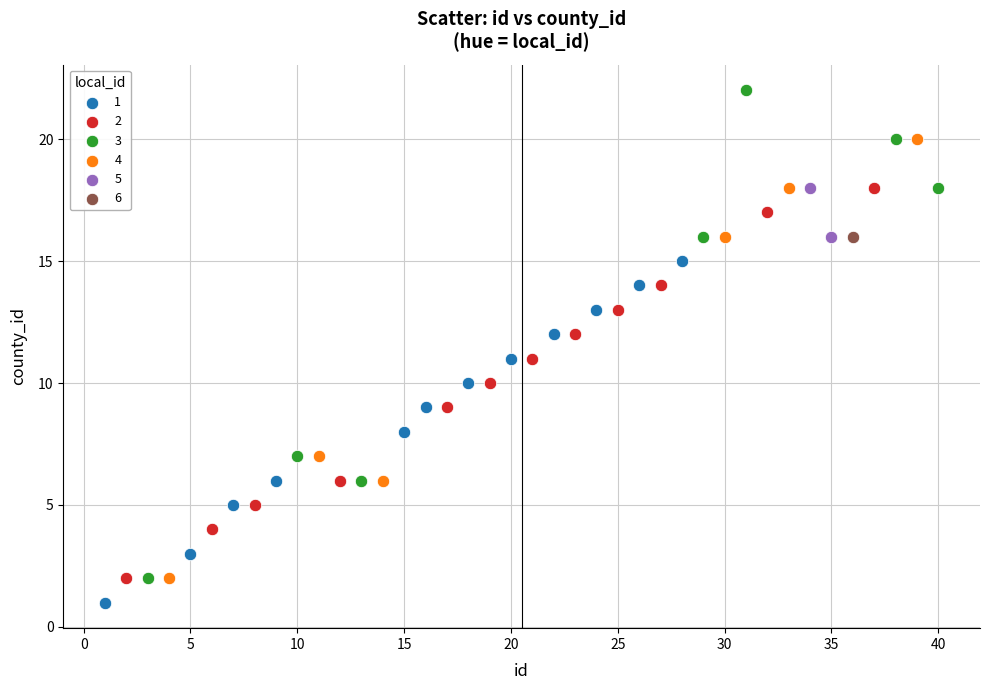

Which series reaches the minimum Y coordinate?

1